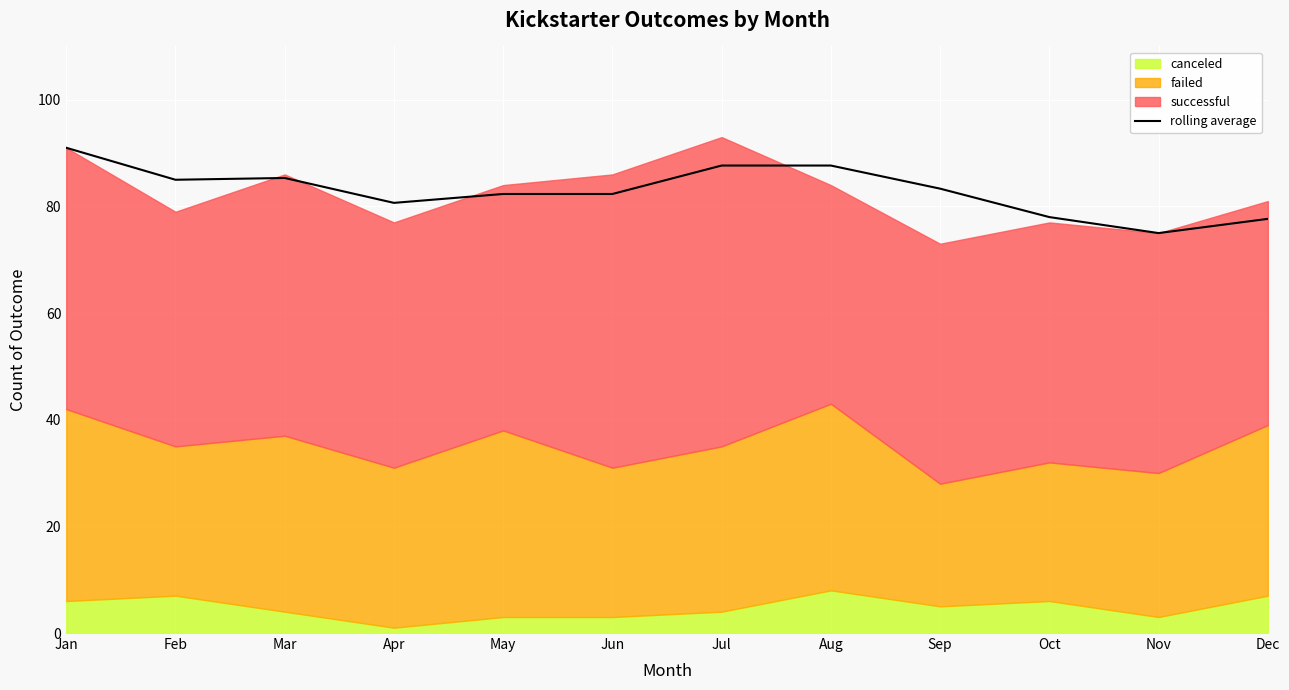

What is the value of the 4th point from the left?

80.7